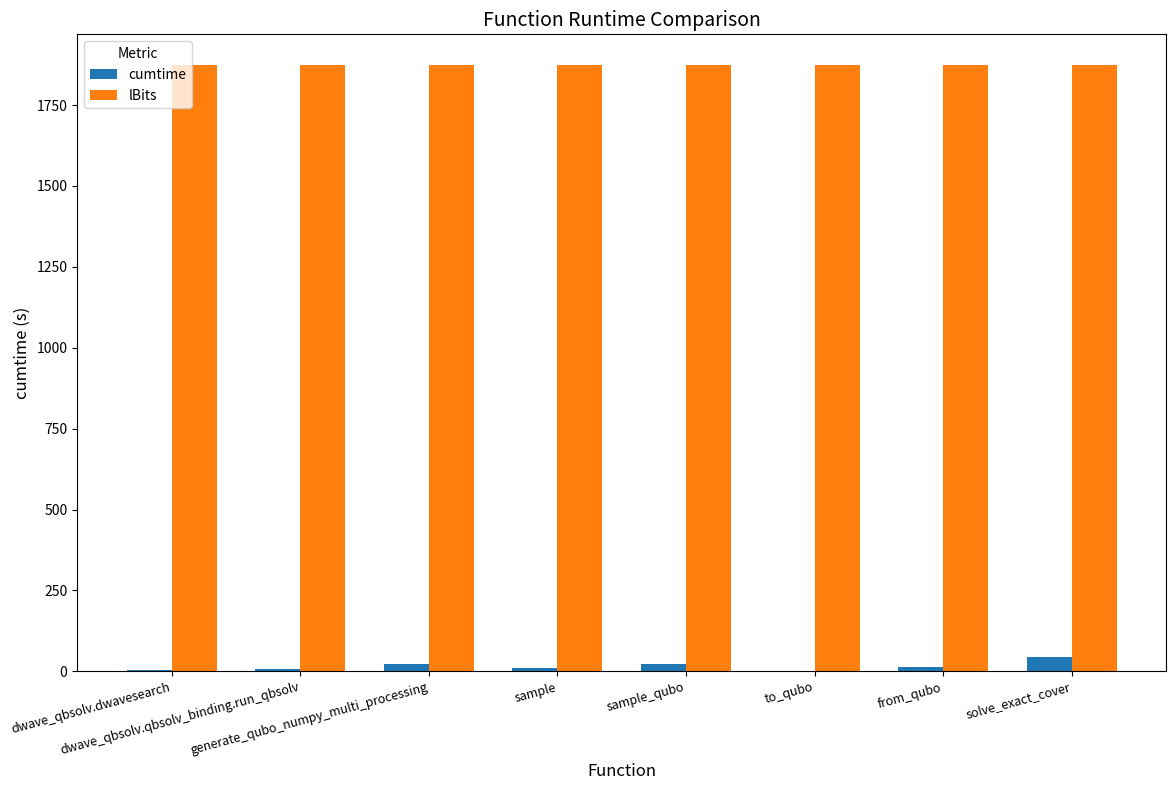

Count the number of categories in the chart.

8